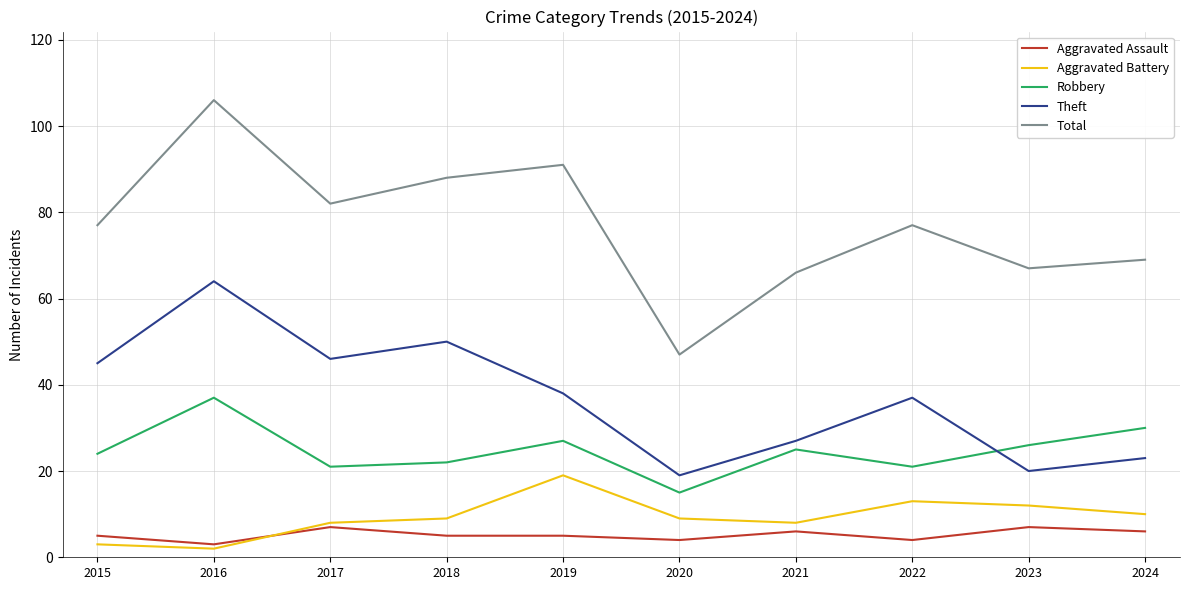

What is the difference between the Robbery values at 2020 and 2015?

9